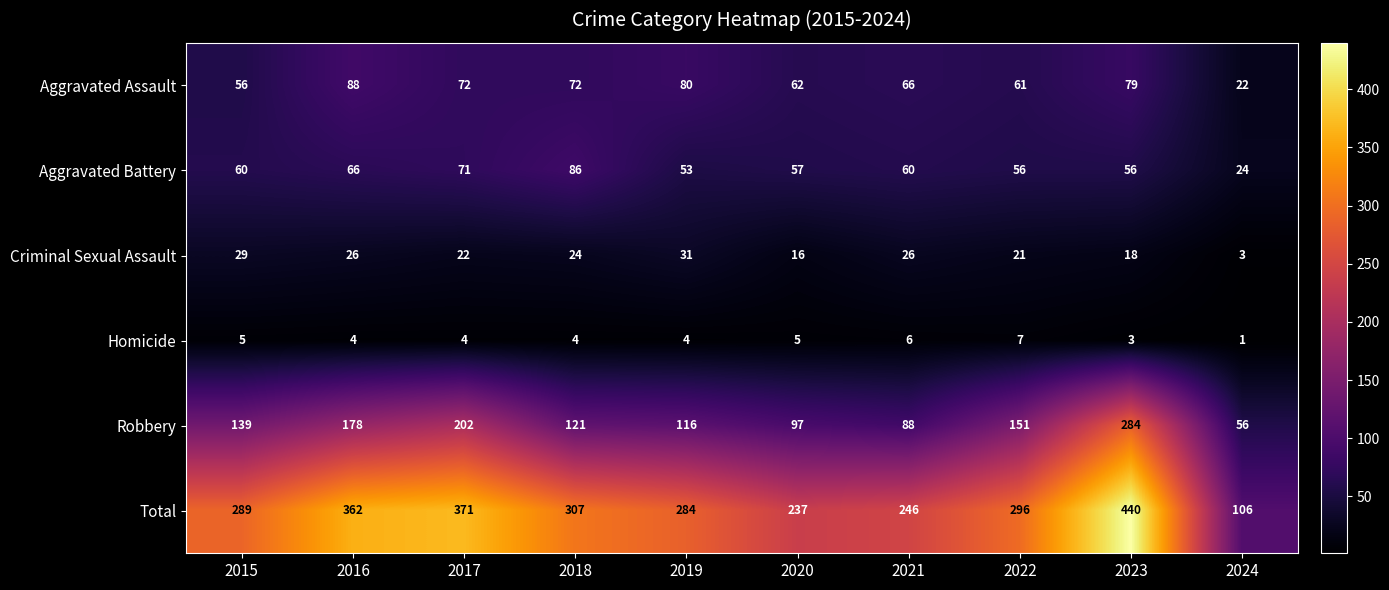

Which series has the largest range (max minus min)?

Total